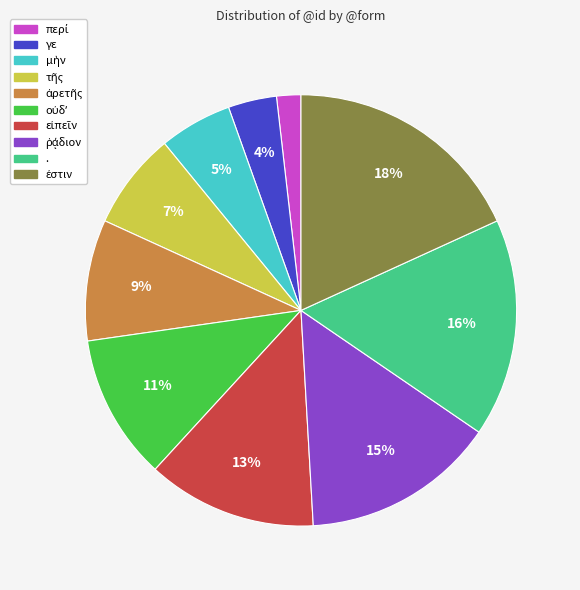

Count the number of slices in the pie.

10